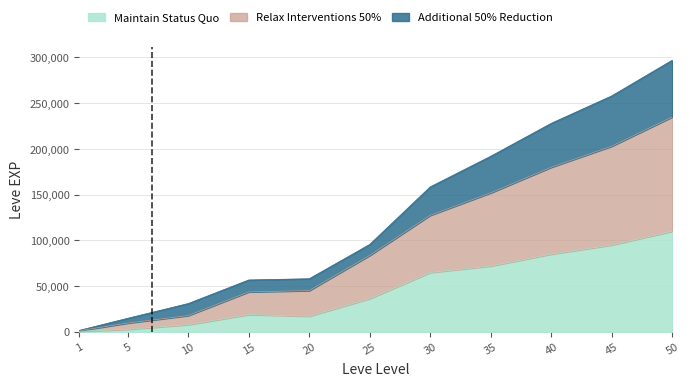

What is the value of the Relax Interventions 50% point at the 4th from the left?

43700